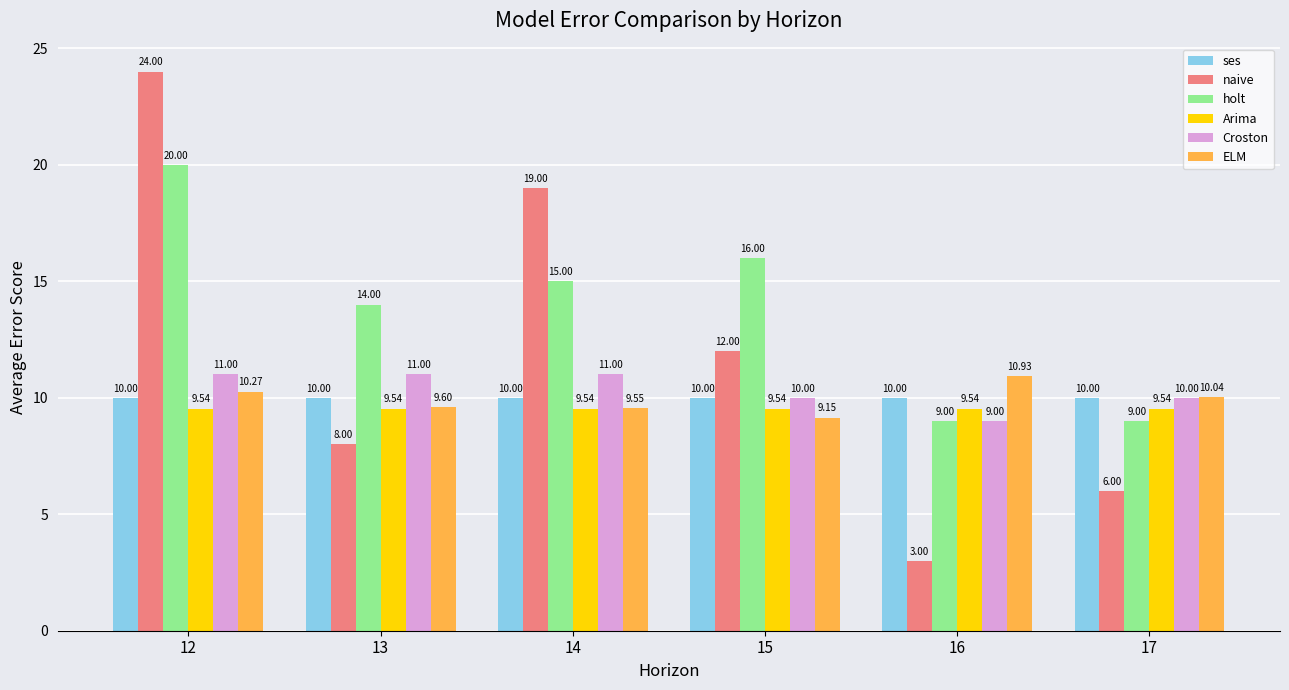

Are the bars horizontal?

No